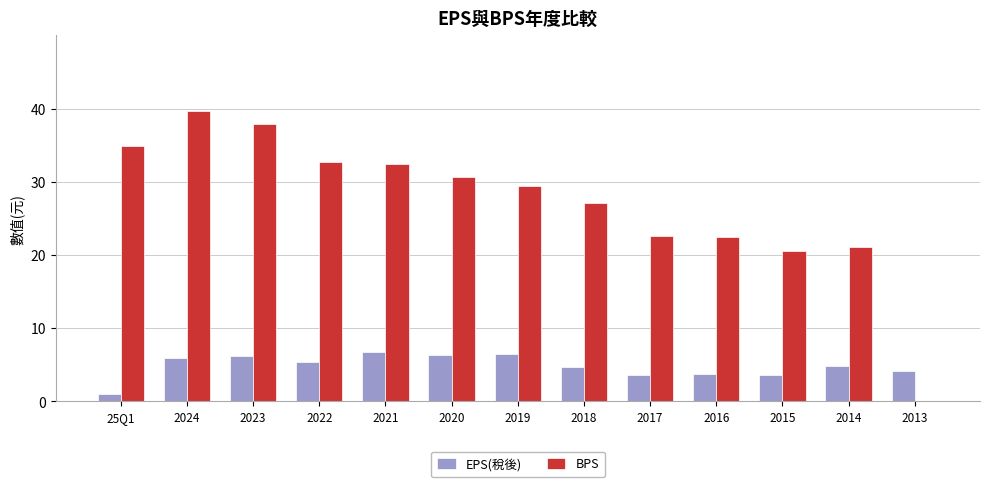

What is the approximate value of EPS(稅後) at 2021?

6.7